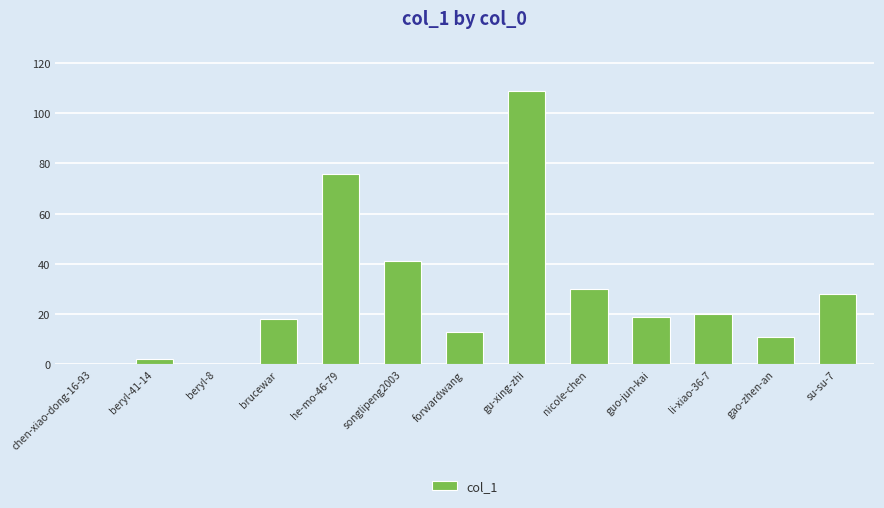

How many distinct data groups are displayed?

1